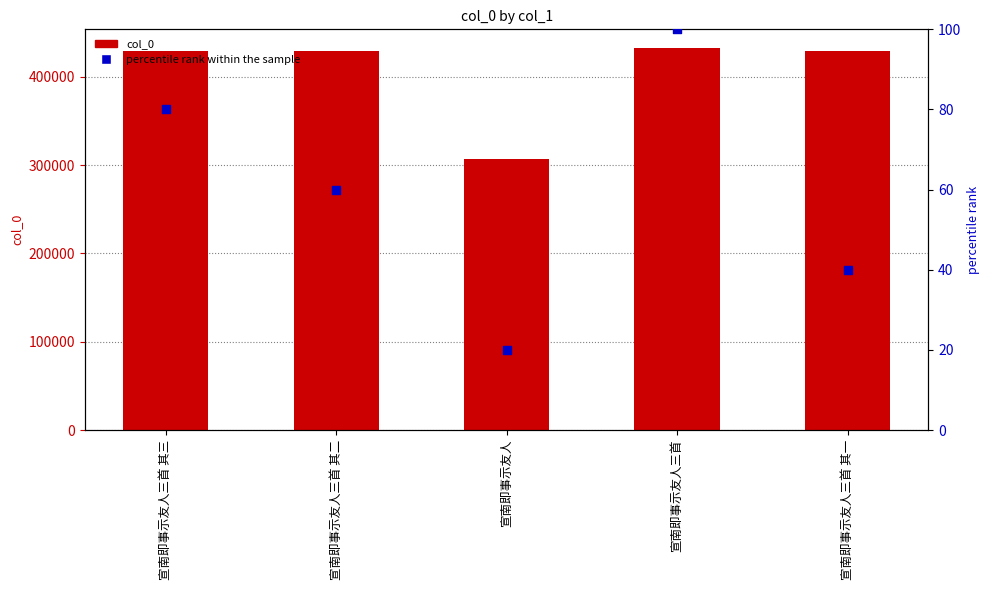

Is the value of col_0 at 宣南即事示友人三首 greater than the value of percentile rank within the sample at 宣南即事示友人三首 其二?

Yes